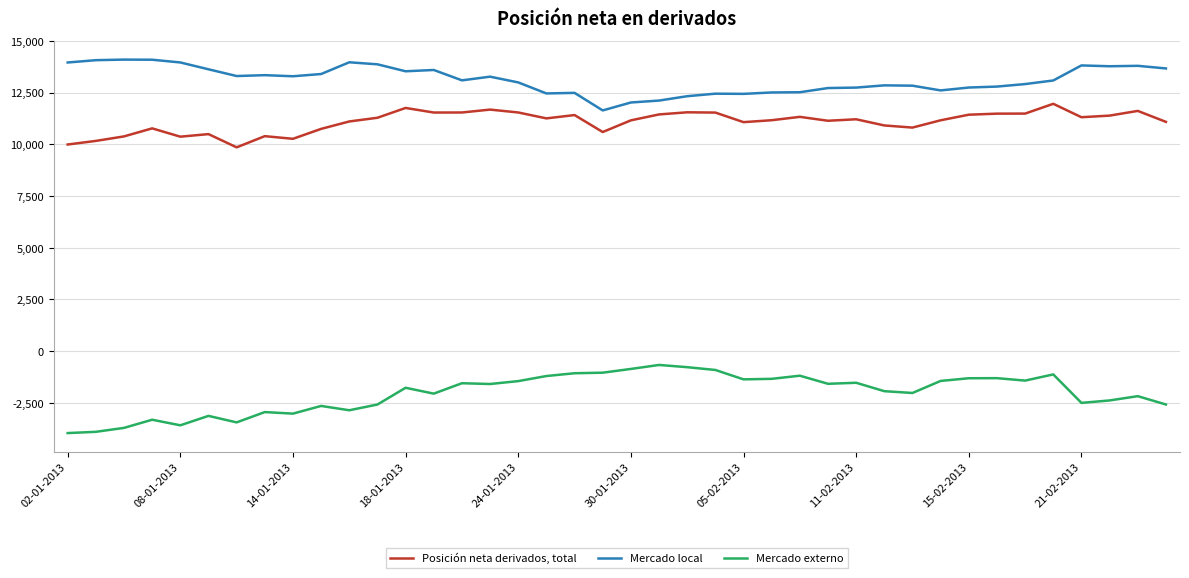

What is the highest value of the Mercado local series?

14102